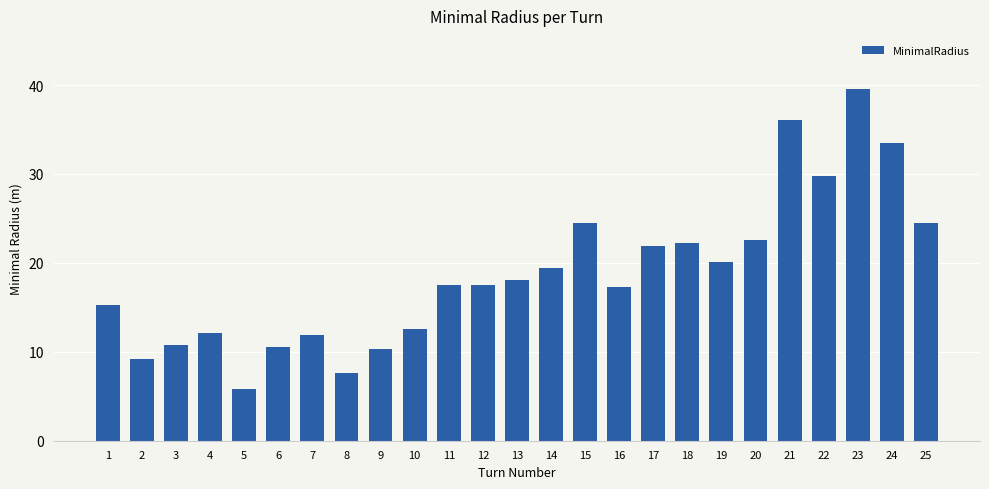

Approximately how many times larger is the value at 10 compared to 21?

0.4